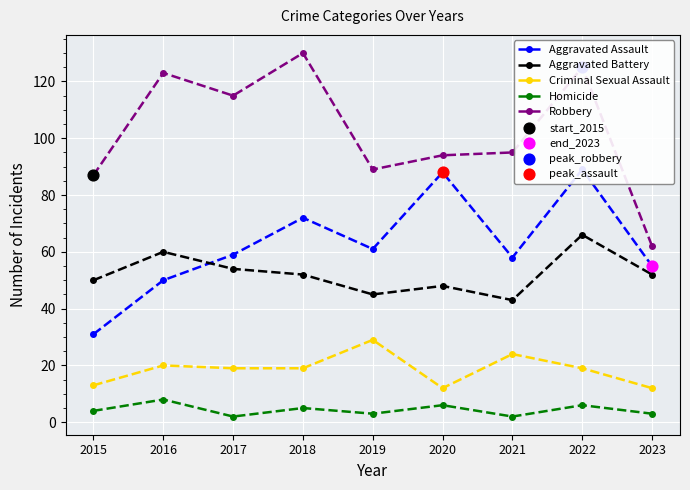

What are all the series names shown in the legend?

Aggravated Assault, Aggravated Battery, Criminal Sexual Assault, Homicide, Robbery